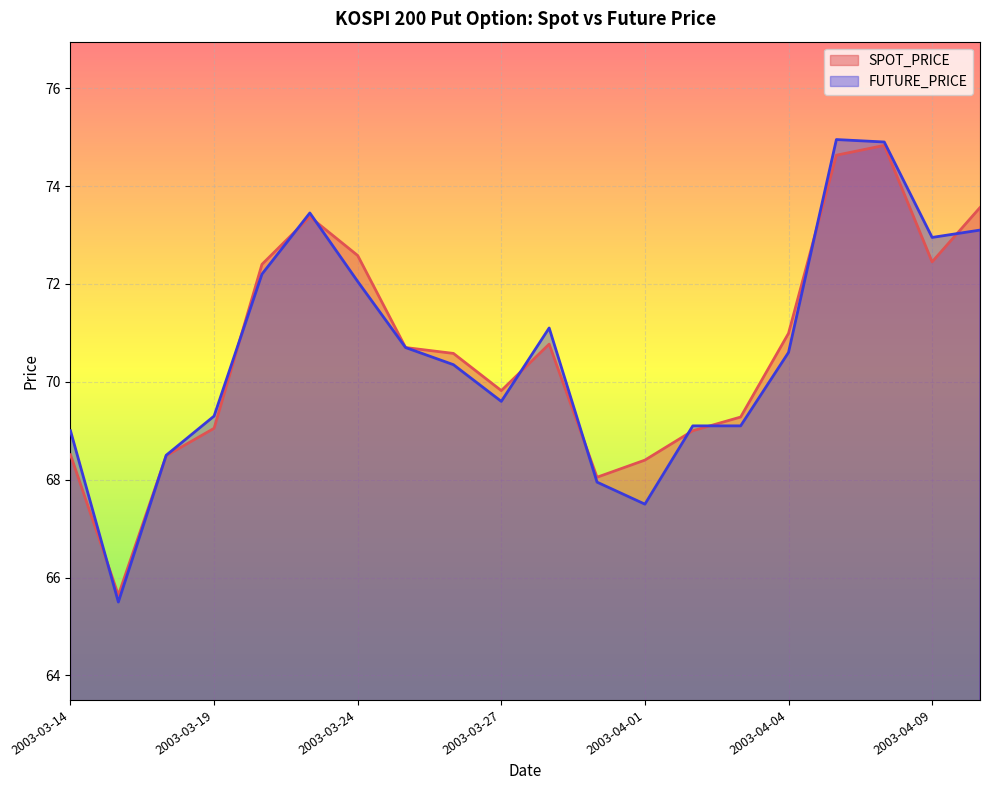

What is the difference between the FUTURE_PRICE values at 2003-03-26 and 2003-04-09?

2.6